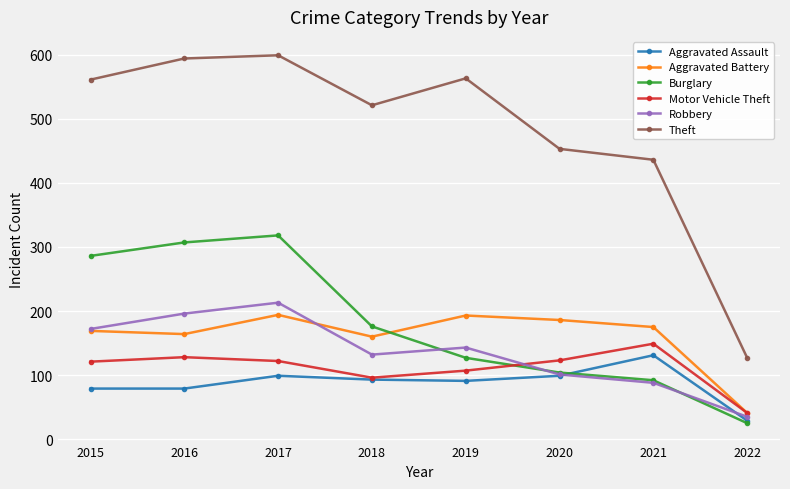

True or false: Aggravated Battery and Theft cross at least once.

False